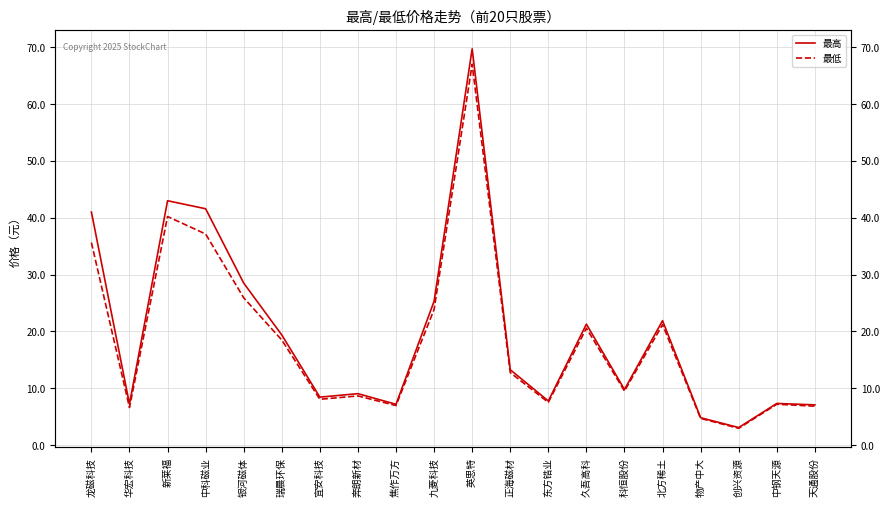

Reading left to right, what are all the values shown in this chart?

最高: 41.0	7.2	43.0	41.6	28.5	19.4	8.4	9.1	7.2	25.3	69.7	13.3	7.8	21.3	9.8	21.9	4.8	3.1	7.3	7.1
最低: 35.6	6.6	40.2	37.1	25.9	18.5	8.1	8.7	7.0	23.9	67.0	12.8	7.5	20.6	9.5	21.2	4.7	3.0	7.2	6.9